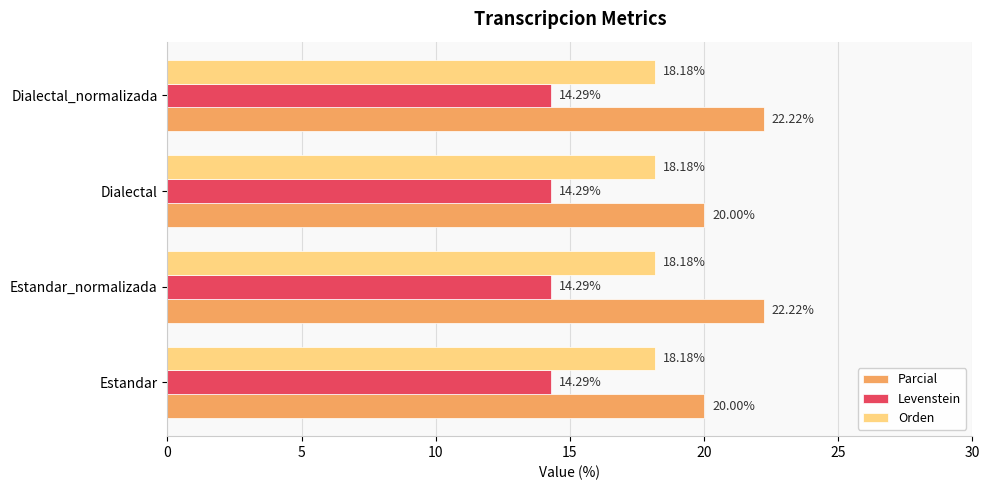

Between Estandar and Estandar_normalizada, which series saw the biggest shift?

Parcial